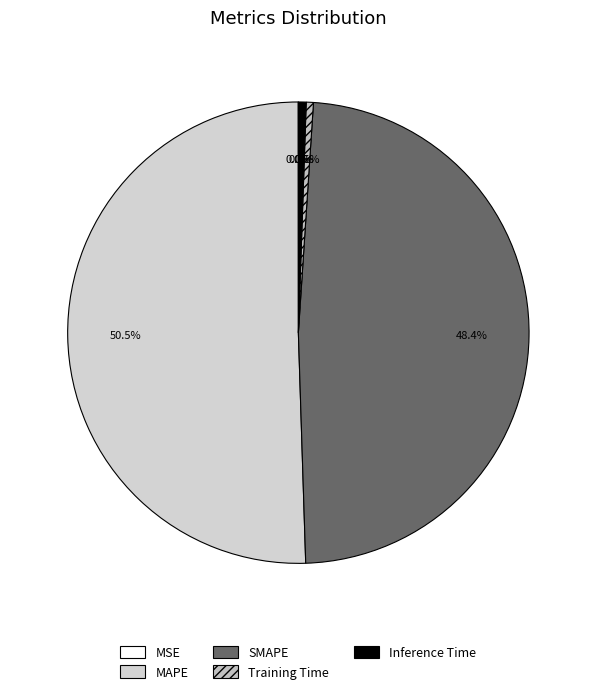

To the nearest percent, what is the average slice percentage?

20%